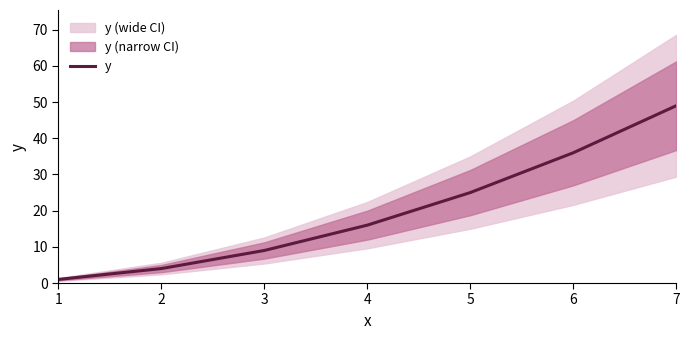

Where does the data first go above 16?

5